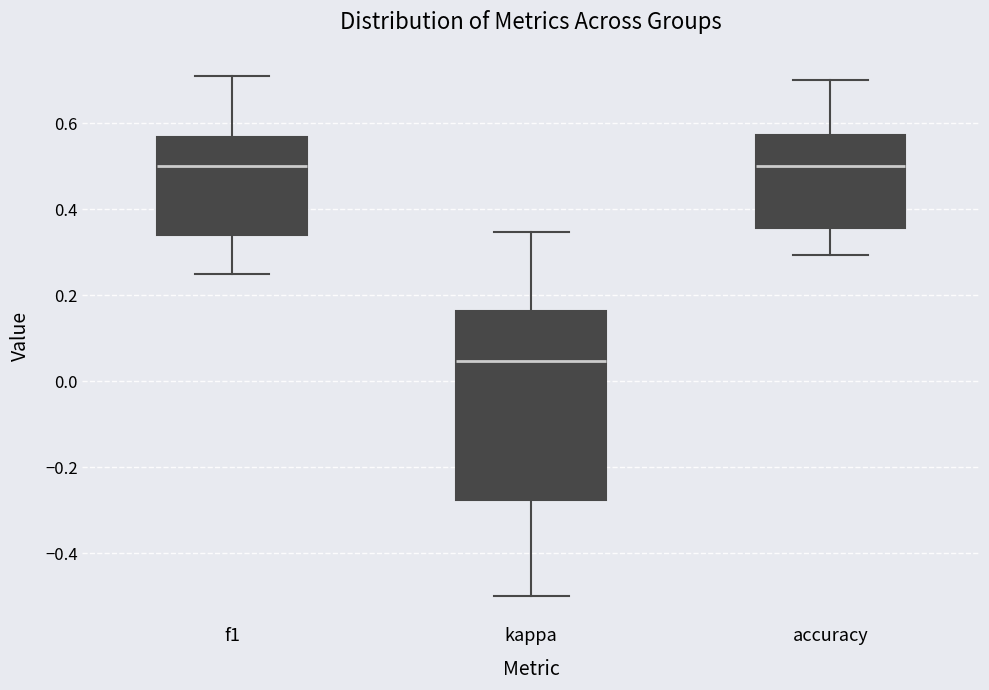

Reading left to right, read every box against the y-axis: the position of its median line, the range the box covers, and the ends of its whiskers. The values are not printed on the chart, so give them approximately, as read against the axis.

f1: median 0.50, box 0.34 to 0.56, whiskers 0.24 to 0.70
kappa: median 0.04, box -0.28 to 0.16, whiskers -0.50 to 0.34
accuracy: median 0.50, box 0.36 to 0.58, whiskers 0.30 to 0.70